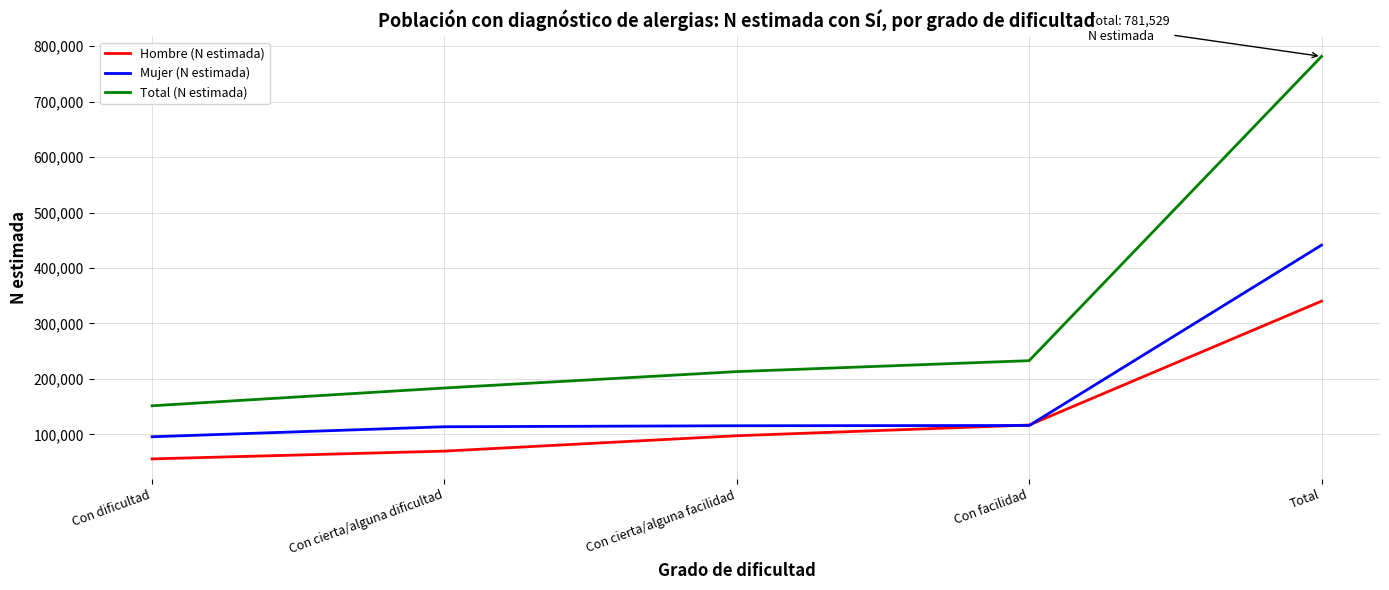

True or false: Hombre (N estimada) has more than 1 interior local peaks.

False